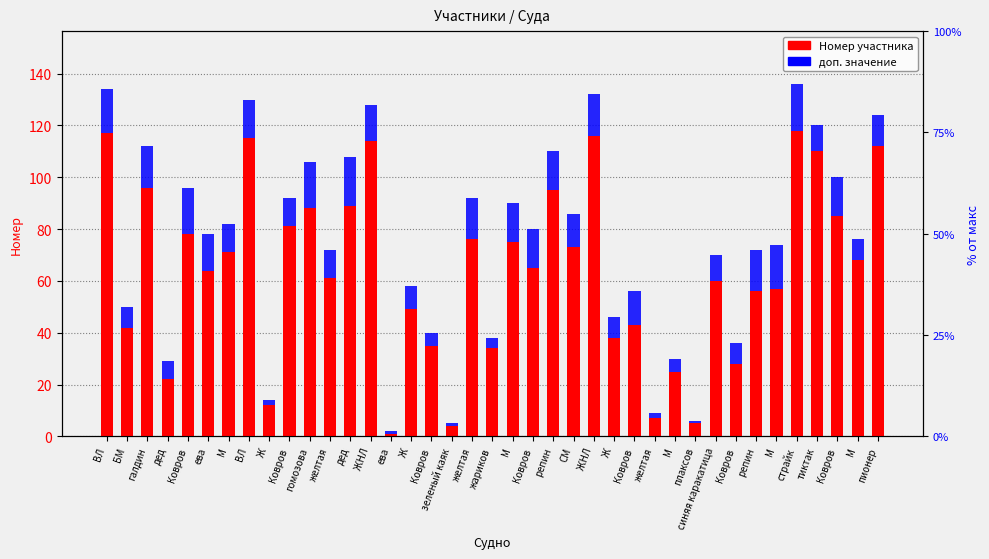

What is the greatest value displayed?

118